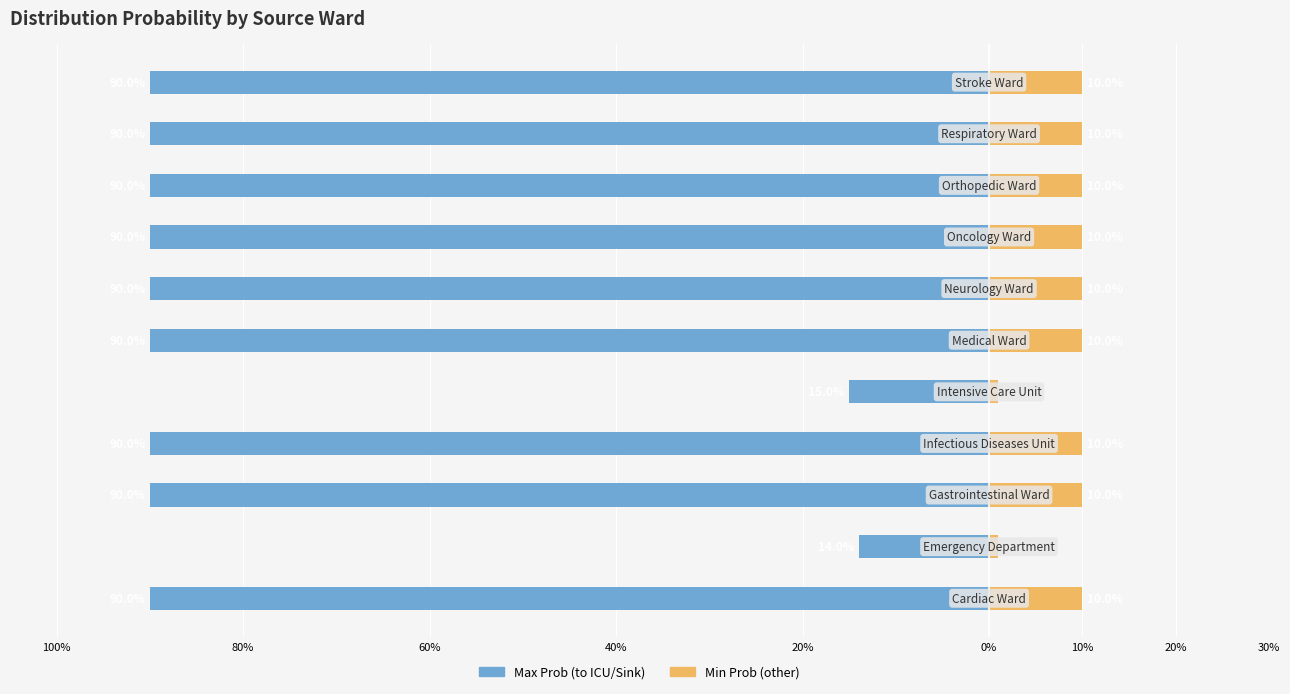

Rank the series at 100% from highest to lowest value.

Min Prob (other), Max Prob (to ICU/Sink)